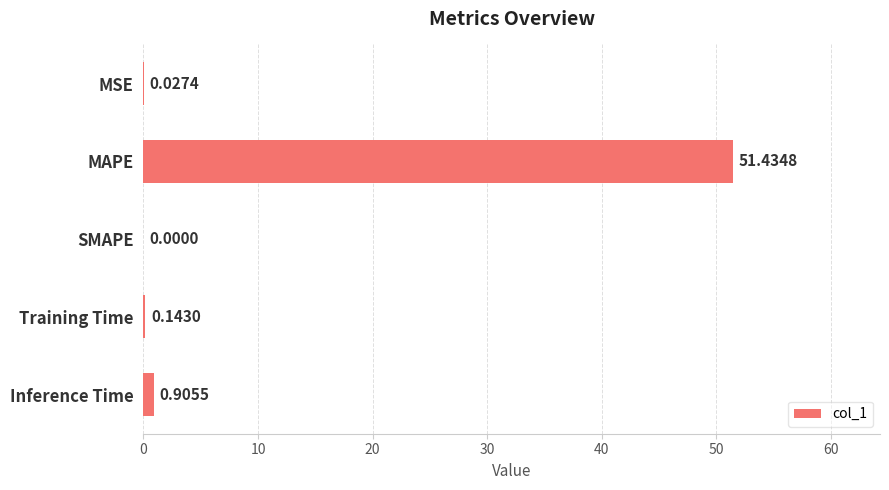

What is the sum of the values at SMAPE and MAPE?

51.4